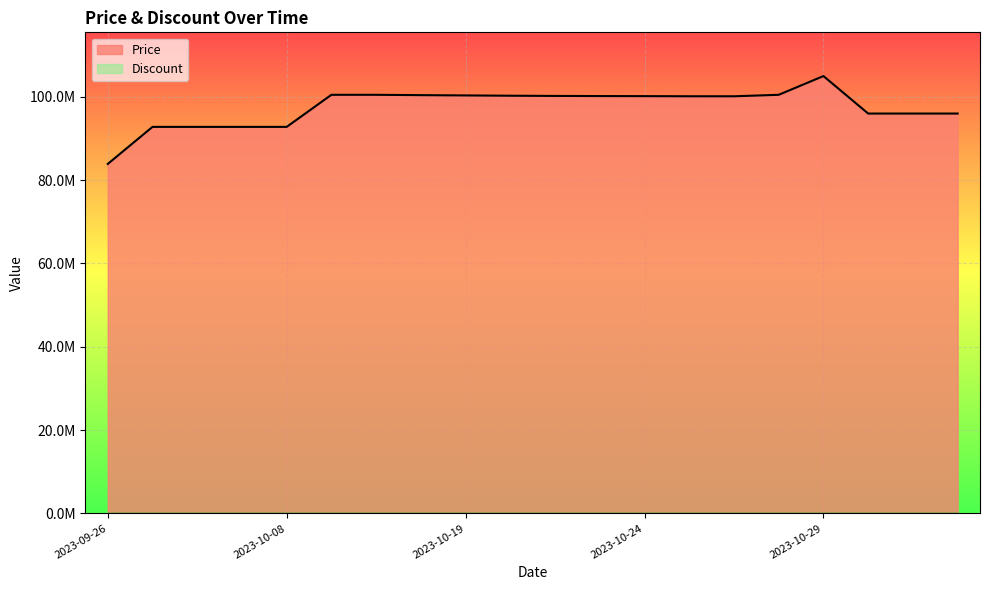

Count the number of data series in this chart.

1